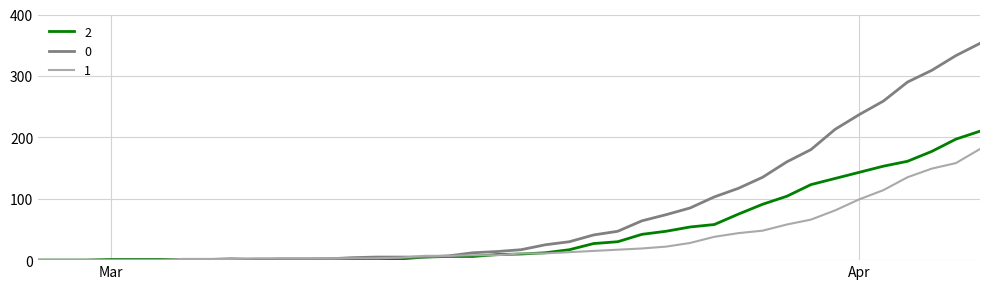

Rank the series by their average value, from lowest to highest.

1, 2, 0